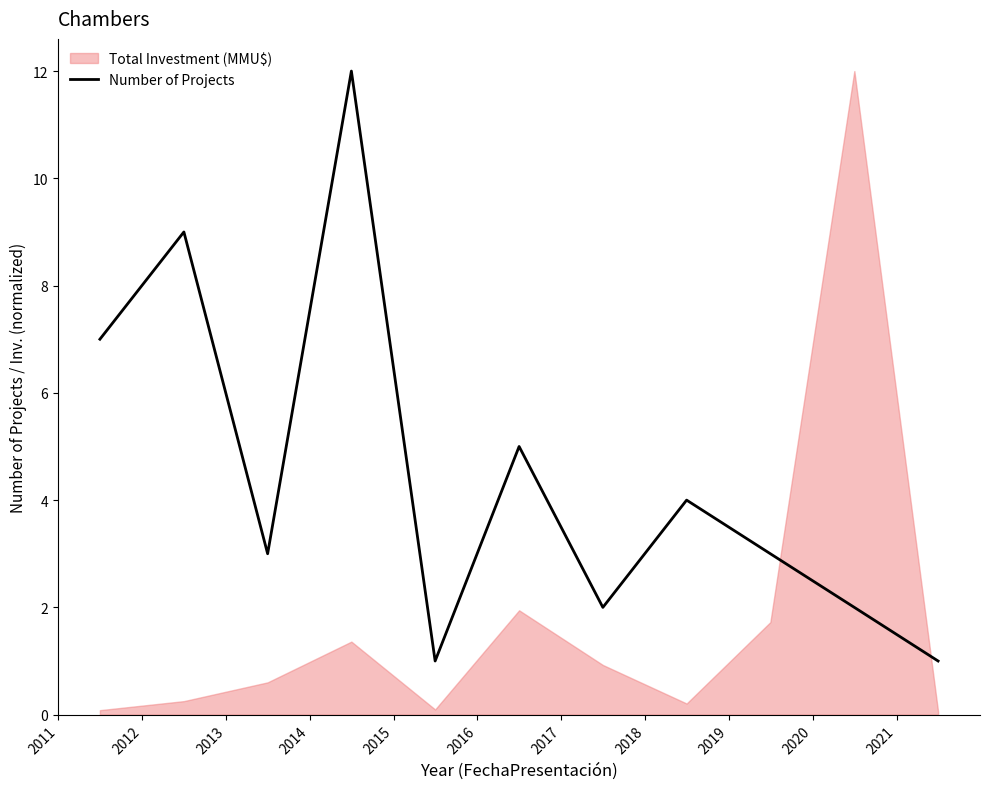

Count the number of categories in the chart.

11